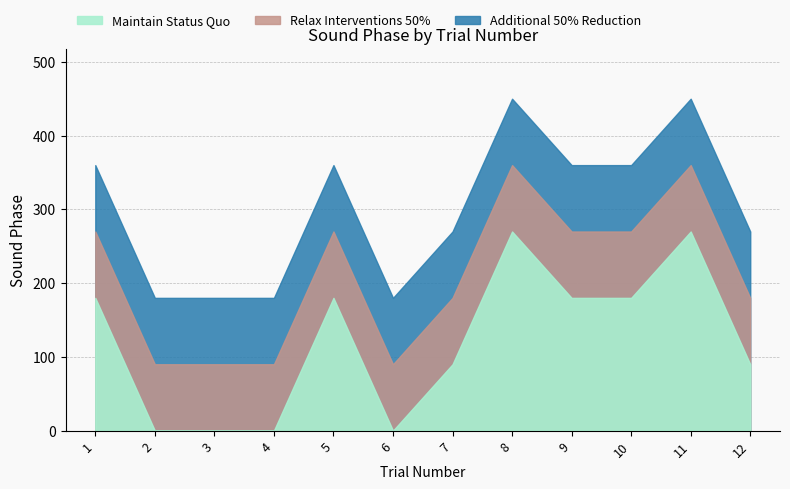

What is the average value of the Additional 50% Reduction series?

300